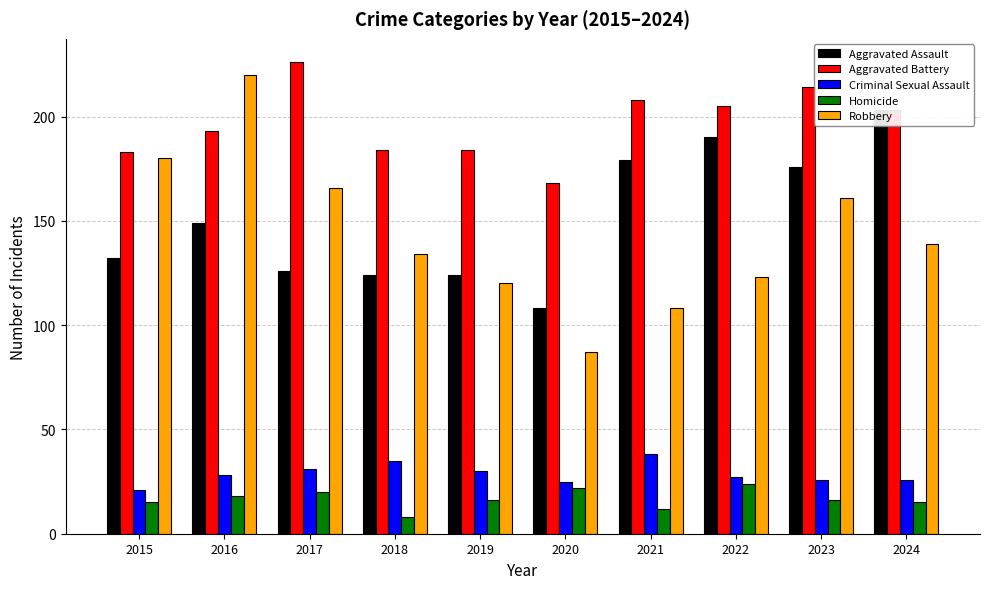

What are all the series names shown in the legend?

Aggravated Assault, Aggravated Battery, Criminal Sexual Assault, Homicide, Robbery